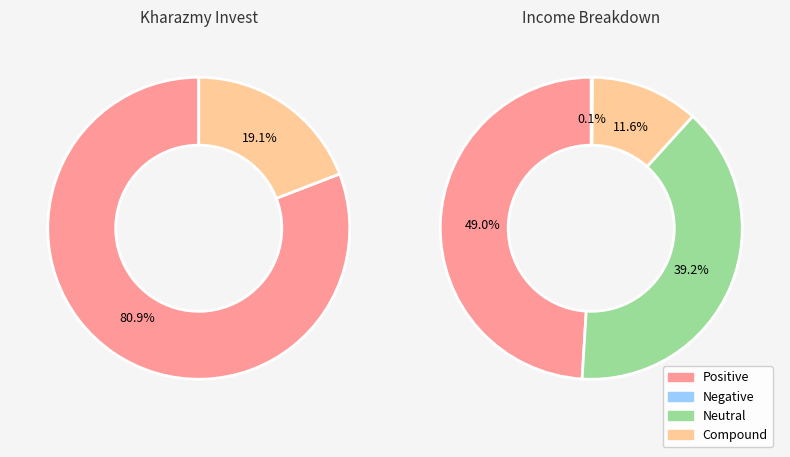

Does any single category account for the majority?

No